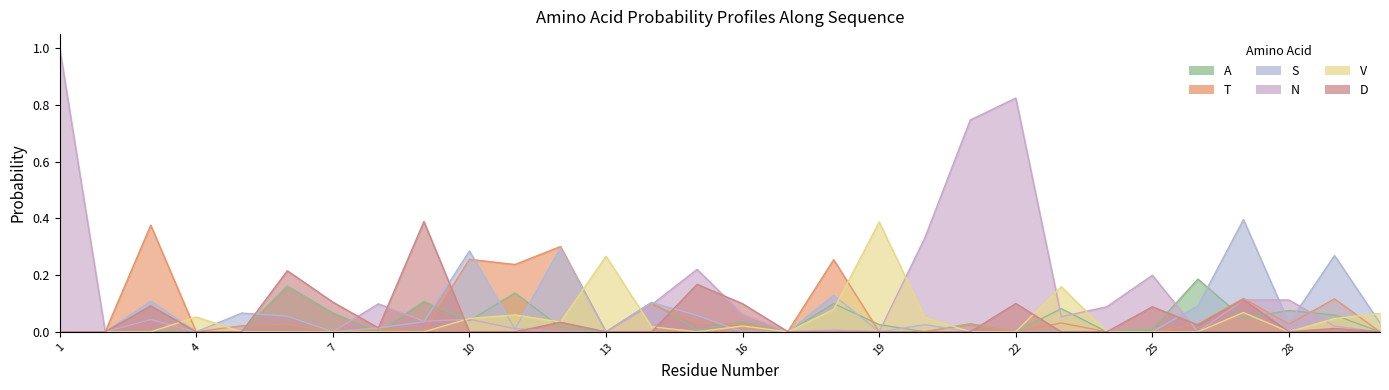

Which series has the largest range (max minus min)?

N